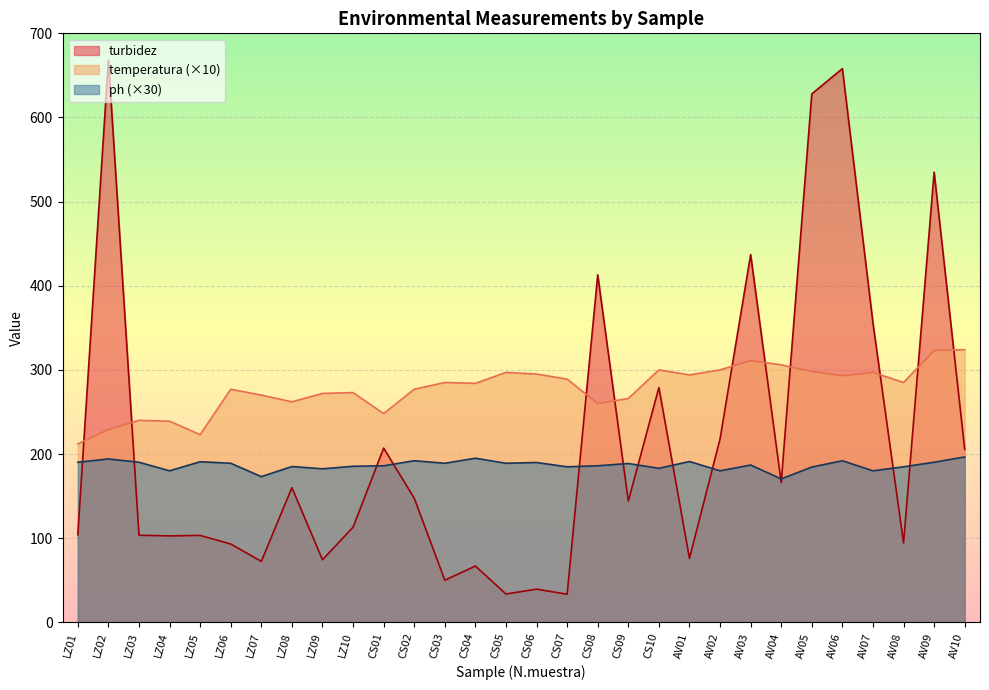

How many lines are shown in the chart?

3